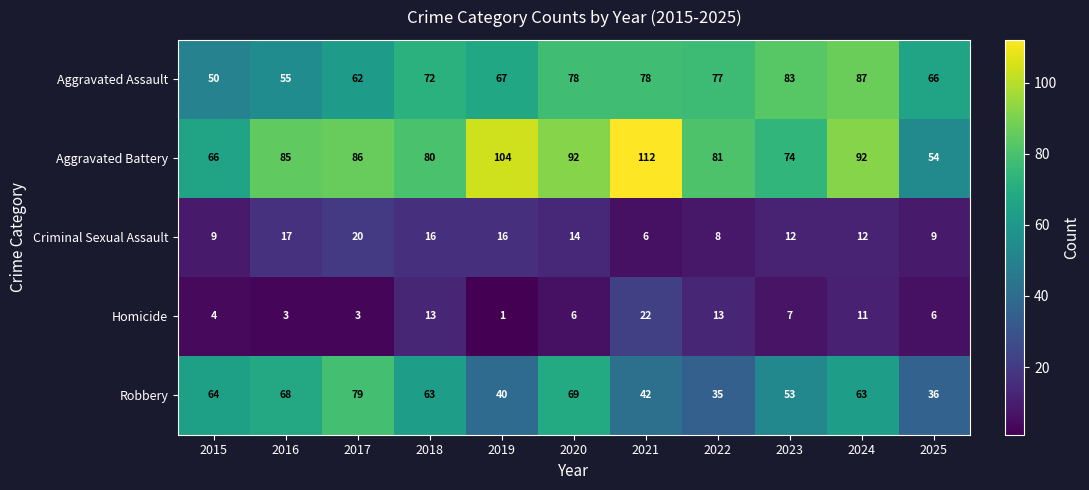

How many distinct data groups are displayed?

5